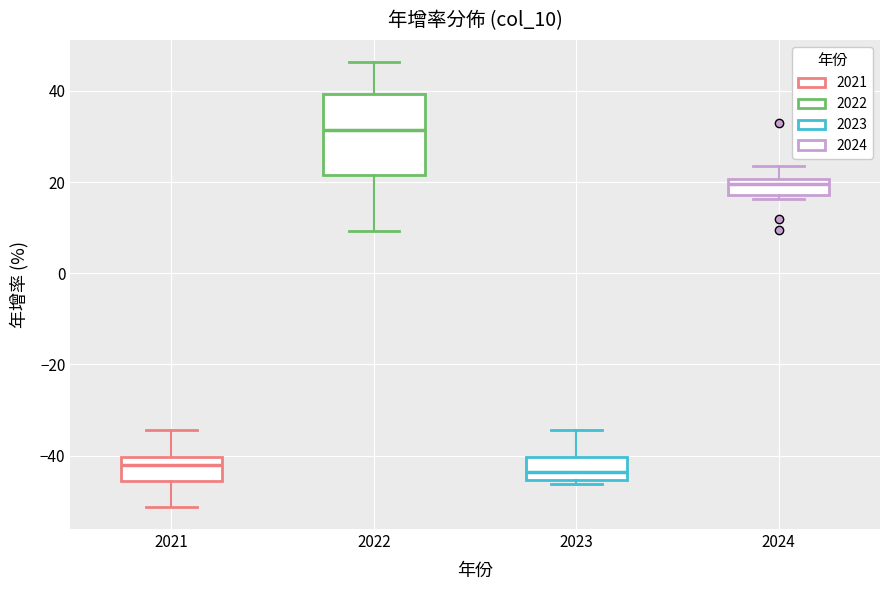

Reading left to right, transcribe this box plot: for each box, give where its median line is, the range the box spans, and where its two whiskers end, as read against the y-axis. The values are not printed on the chart, so give them approximately, as read against the axis.

2021: median -42, box -46 to -40, whiskers -52 to -34
2022: median 32, box 22 to 40, whiskers 10 to 46
2023: median -44, box -46 to -40, whiskers -46 (just below the box's lower edge) to -34
2024: median 20 (just below the box's upper edge), box 18 to 20, whiskers 16 to 24